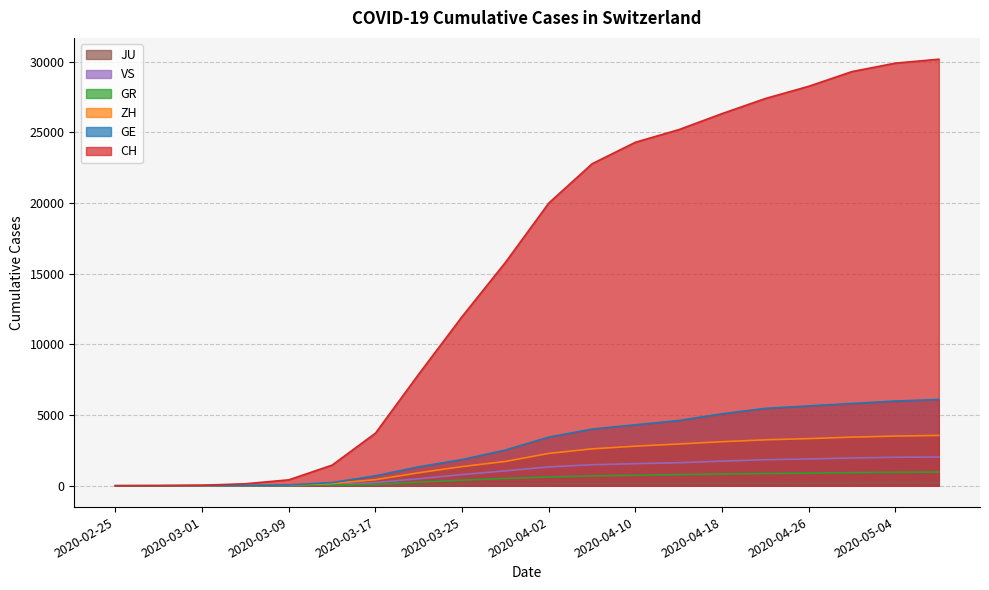

What is the difference between the second highest and second lowest values in the VS series?

2016